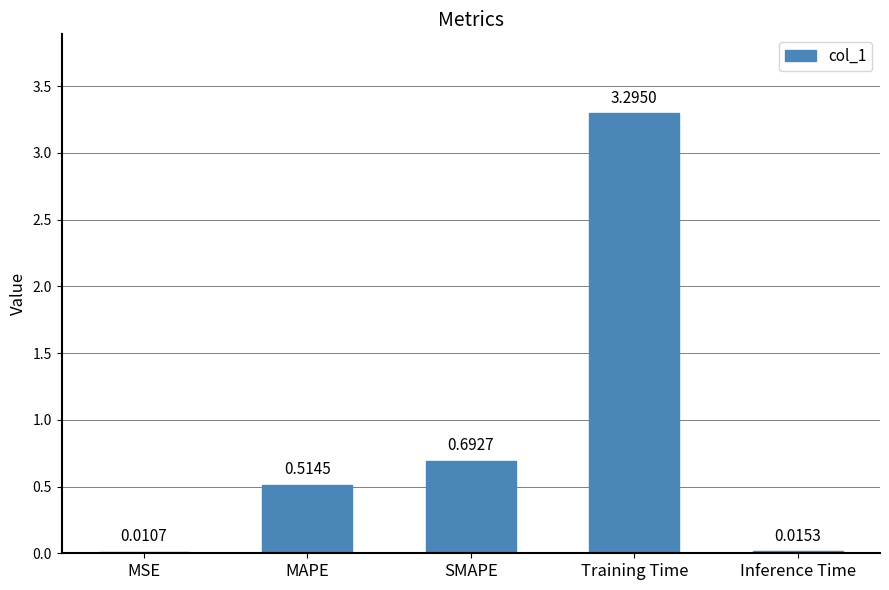

What is the sum of all values?

4.5